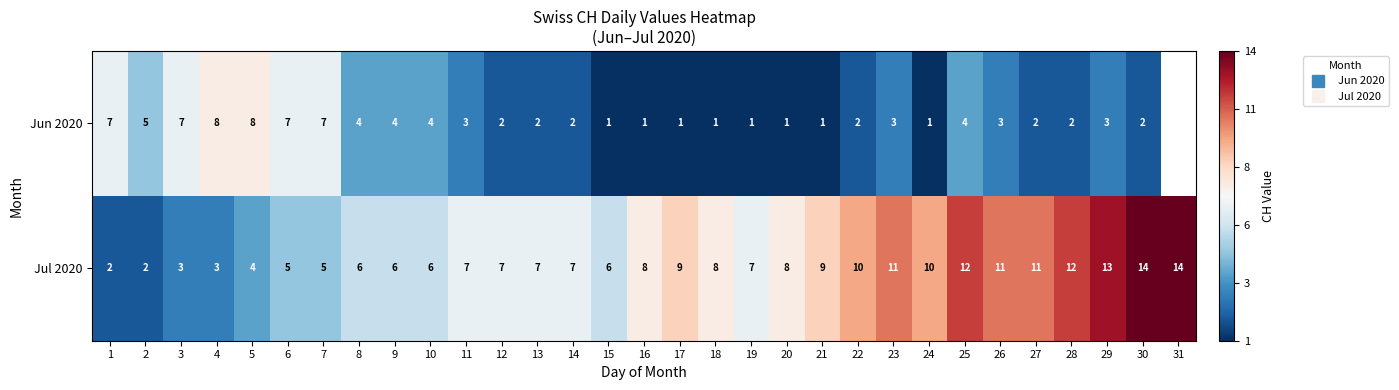

Rank the series at 19 from lowest to highest value.

Jun 2020, Jul 2020